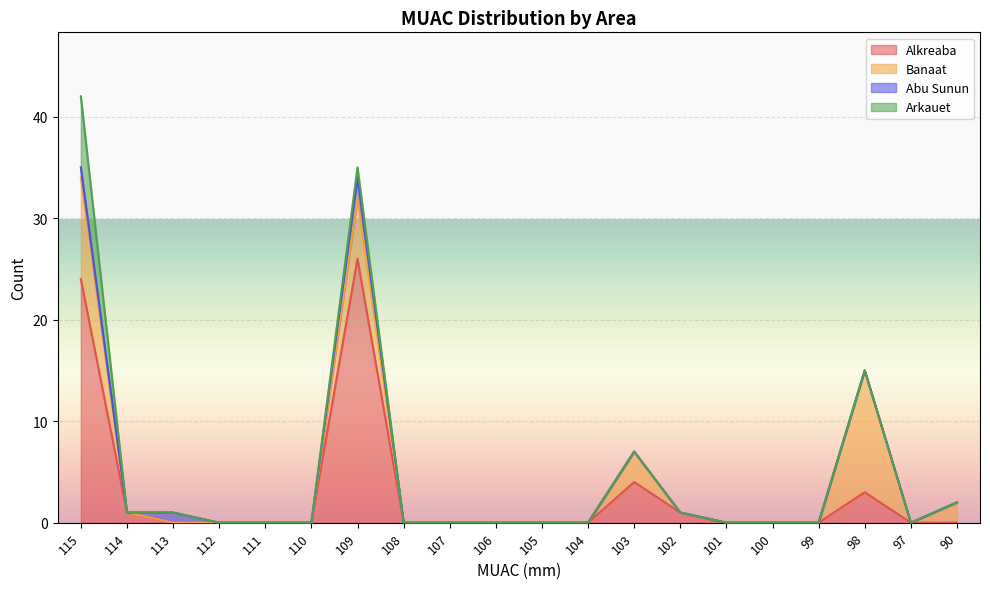

What is the sum of all Arkauet values?

8